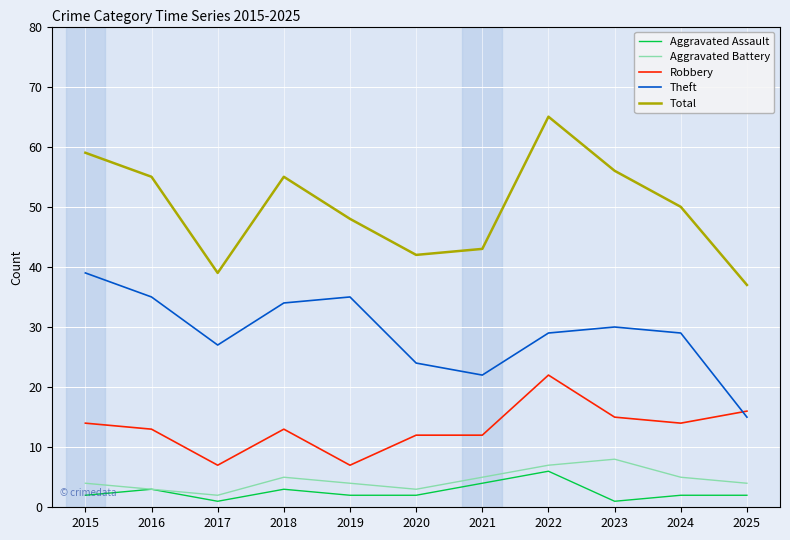

What is the difference between the Theft values at 2025 and 2020?

9